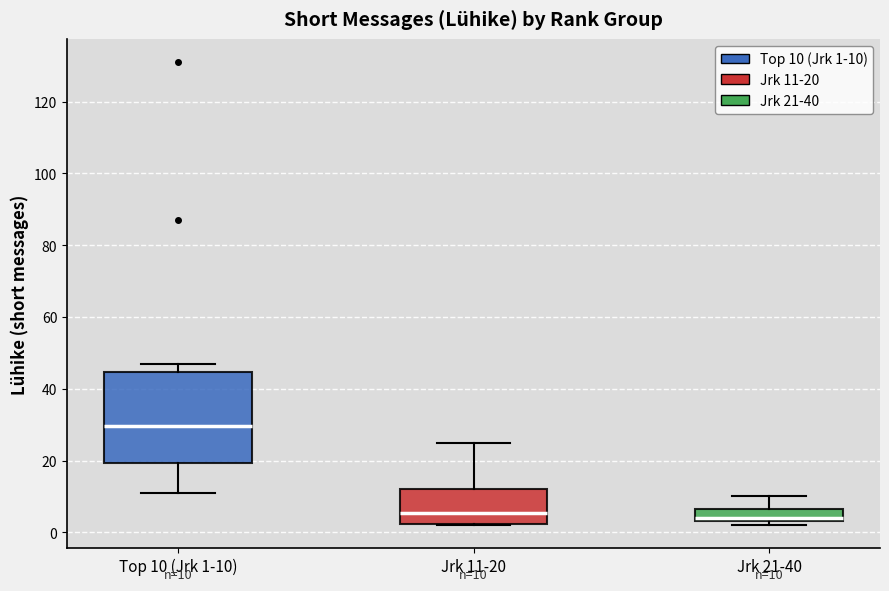

Which box is the tallest, from its lower edge to its upper edge?

Top 10 (Jrk 1-10)